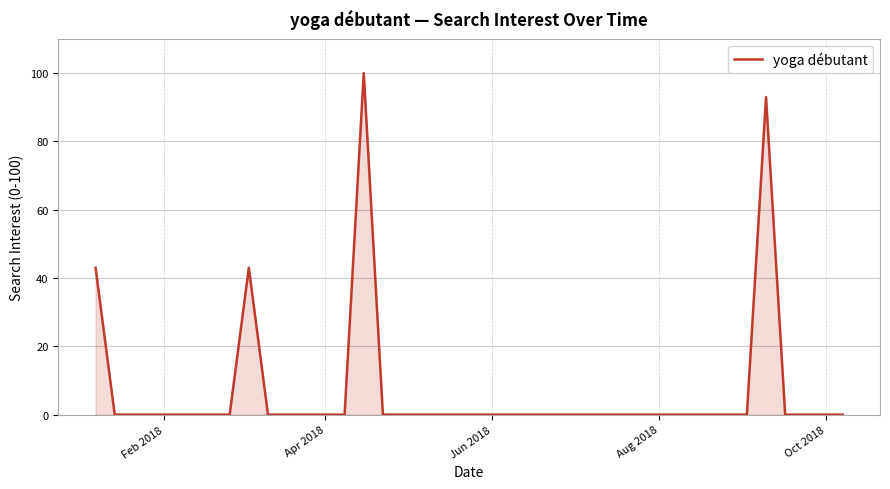

How many series are shown in this chart?

1